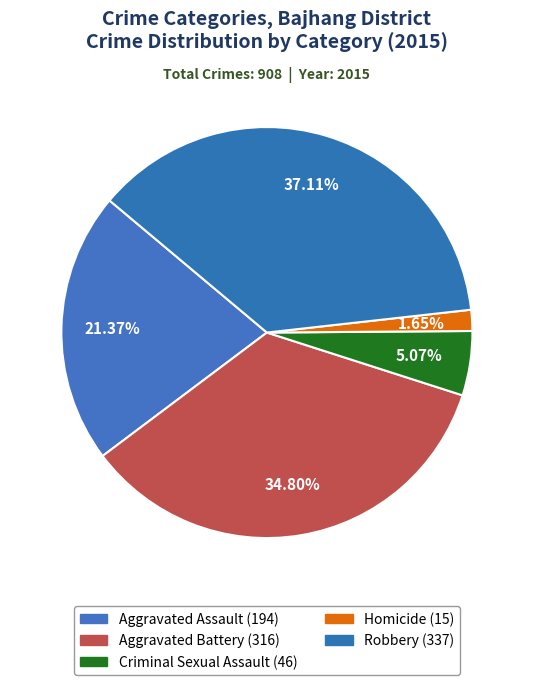

Rank the categories by value from highest to lowest.

Robbery, Aggravated Battery, Aggravated Assault, Criminal Sexual Assault, Homicide